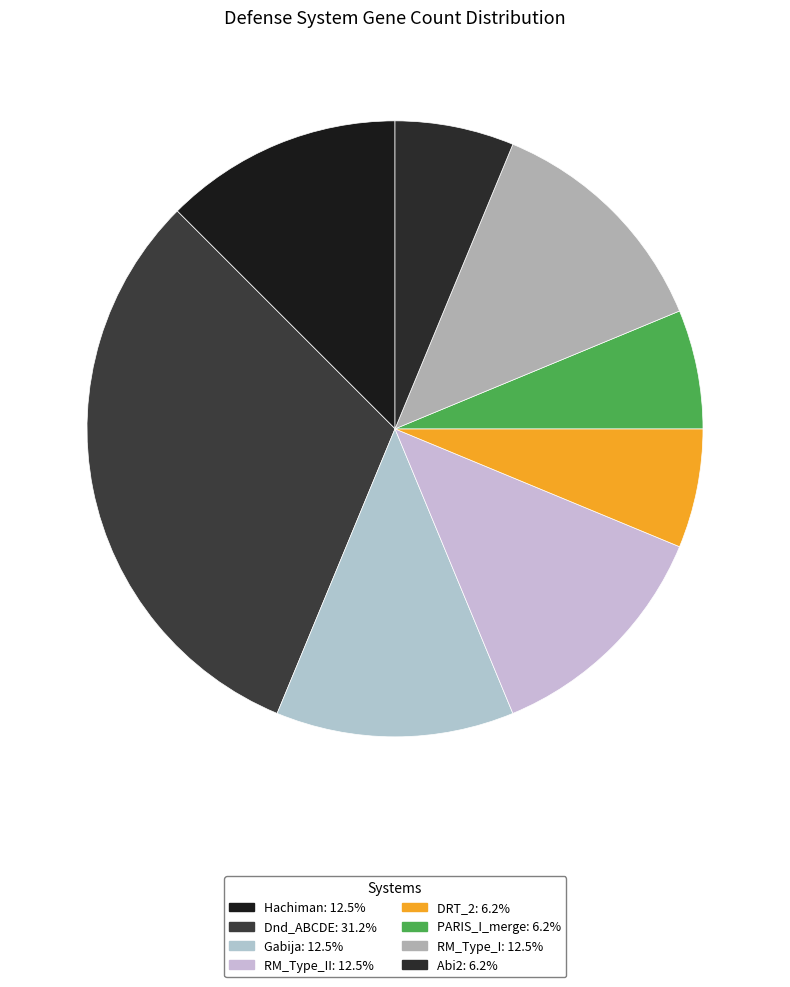

How many segments does this pie chart have?

8